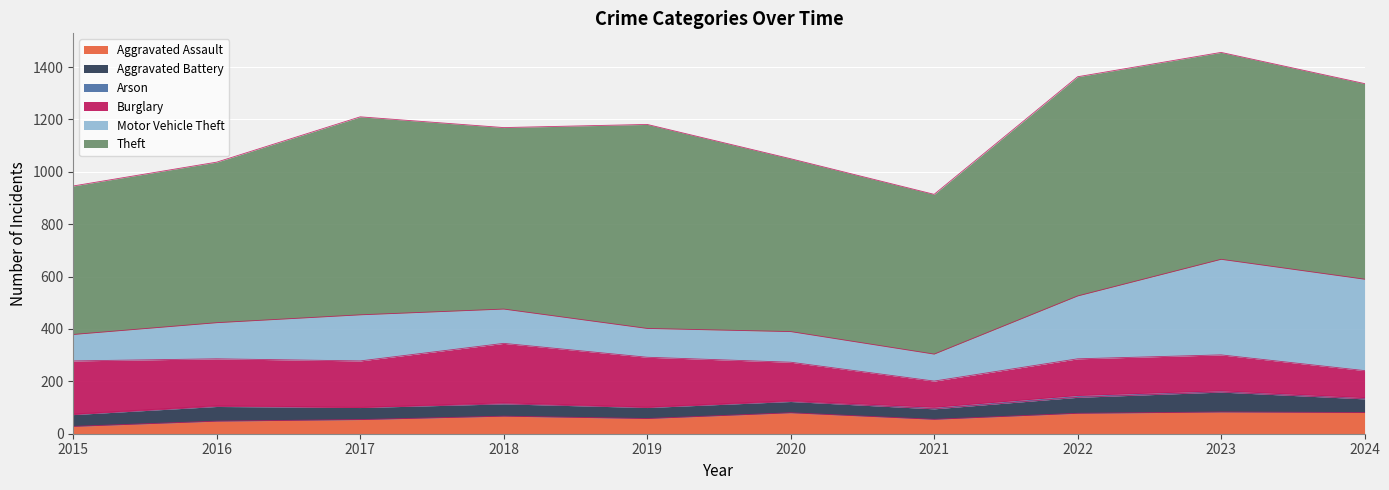

List the series in order of their peak value, highest first.

Theft, Motor Vehicle Theft, Burglary, Aggravated Assault, Aggravated Battery, Arson